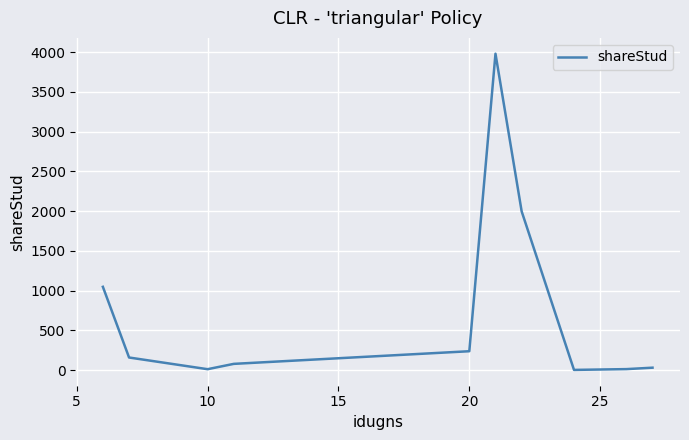

What is the difference between the maximum and minimum values?

3977